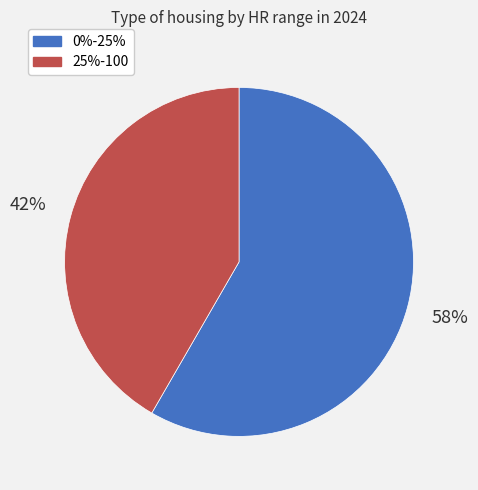

Between 0%-25% and 25%-100, which is larger?

0%-25%